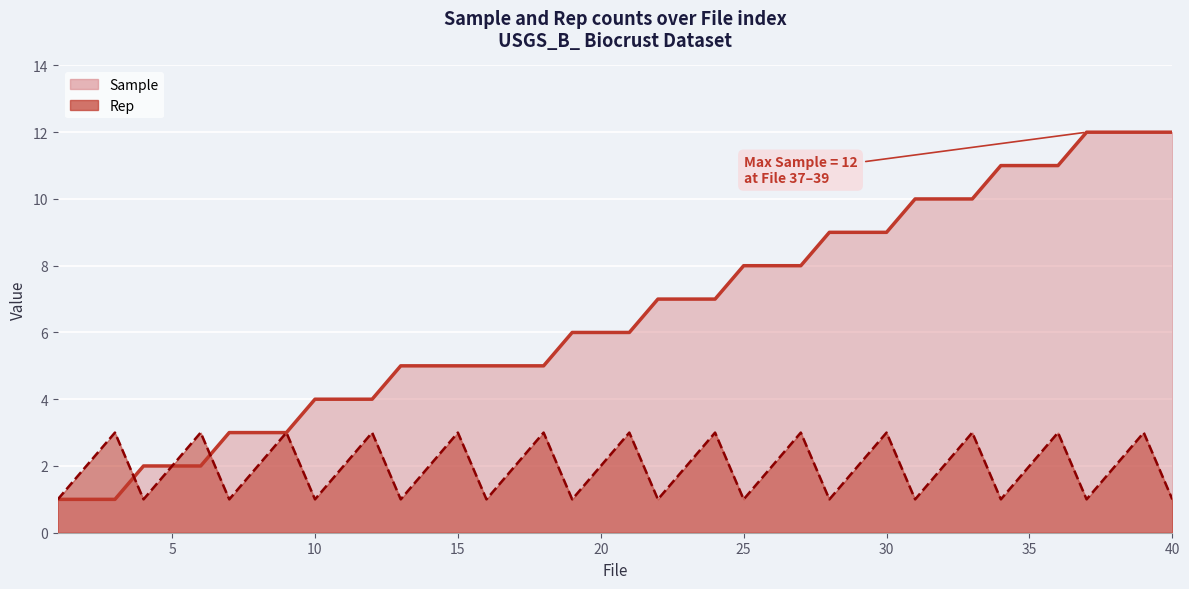

How many interior local peaks does the Rep series have?

13